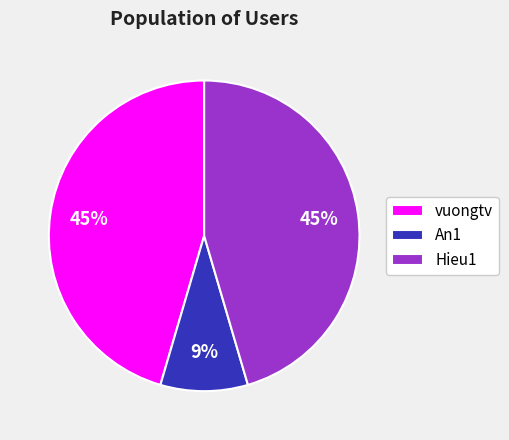

Approximately how many times larger is the value at An1 compared to Hieu1?

0.2